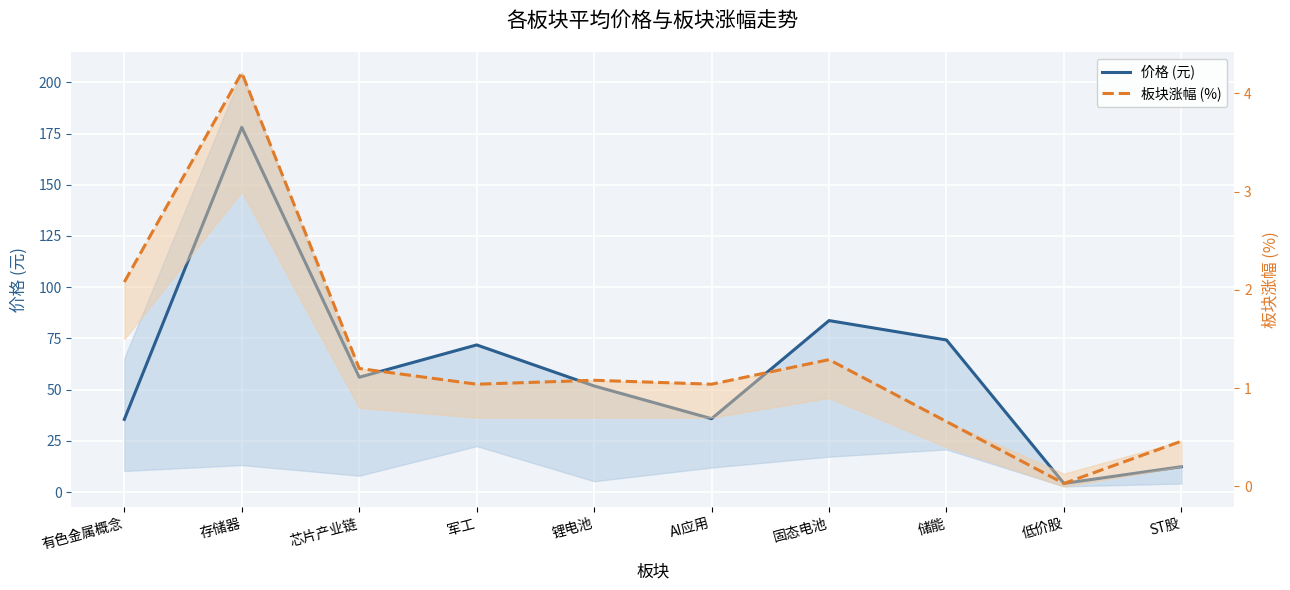

Reading left to right, list all the values displayed in this chart.

价格 (元): 有色金属概念=35.5	存储器=178.0	芯片产业链=56.1	军工=71.8	锂电池=51.8	AI应用=35.8	固态电池=83.7	储能=74.2	低价股=4.2	ST股=12.4
板块涨幅 (%): 有色金属概念=2.1	存储器=4.2	芯片产业链=1.2	军工=1.0	锂电池=1.1	AI应用=1.0	固态电池=1.3	储能=0.7	低价股=0.0	ST股=0.5